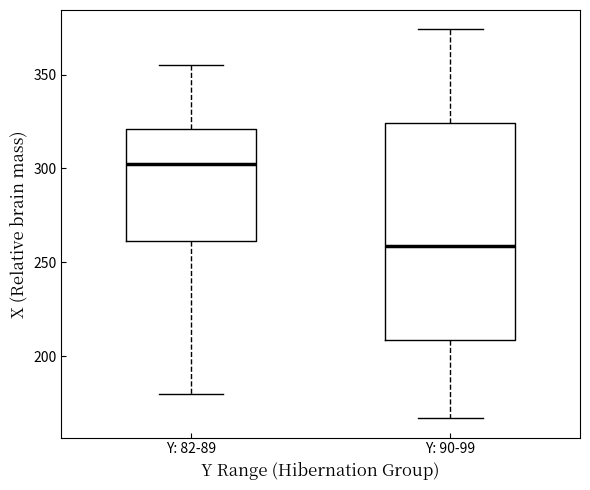

Which box is the tallest, from its lower edge to its upper edge?

Y: 90-99